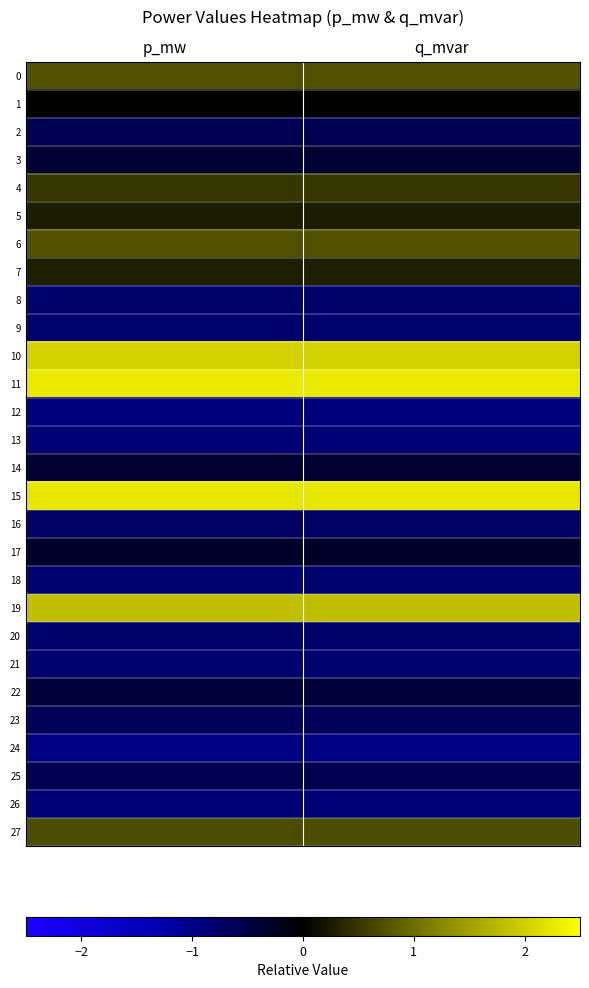

Which series has the largest total across all categories?

11